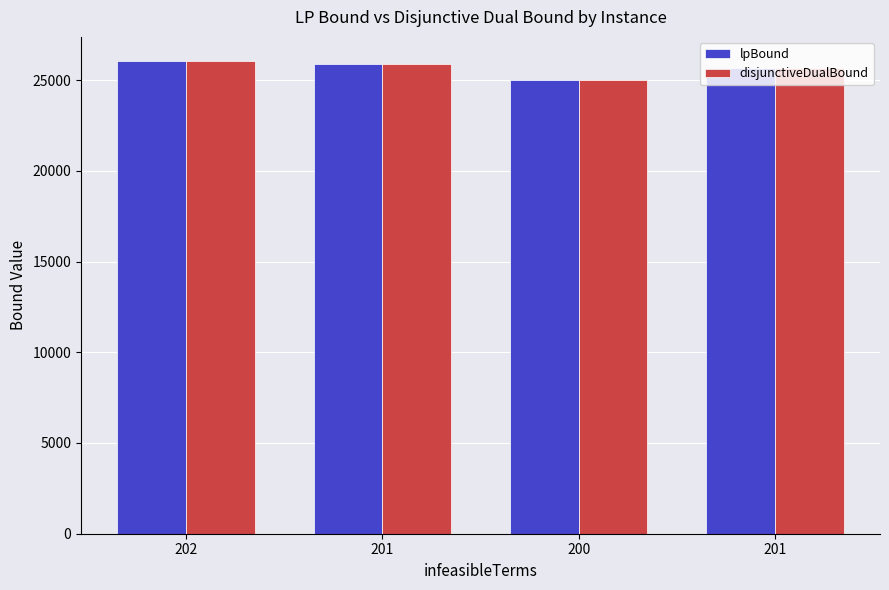

What is the difference between the disjunctiveDualBound values at 202 and 201?

390.0